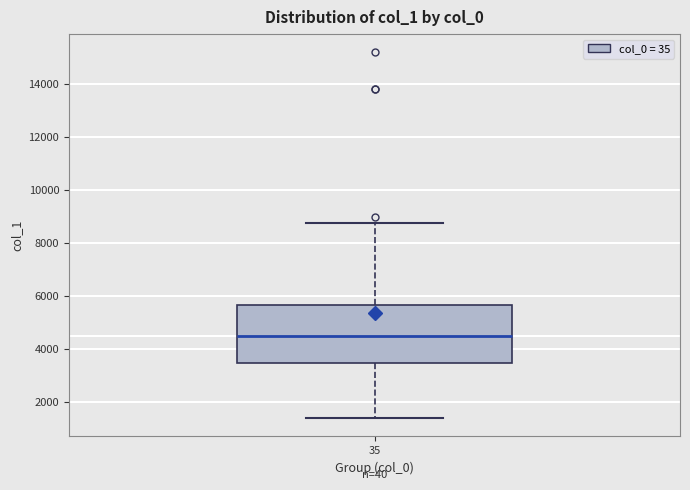

Read this box plot against the y-axis: the position of the median line, the range covered by the box, and the ends of both whiskers. The values are not printed on the chart, so give them approximately, as read against the axis.

median 4400, box 3400 to 5600, whiskers 1400 to 8800